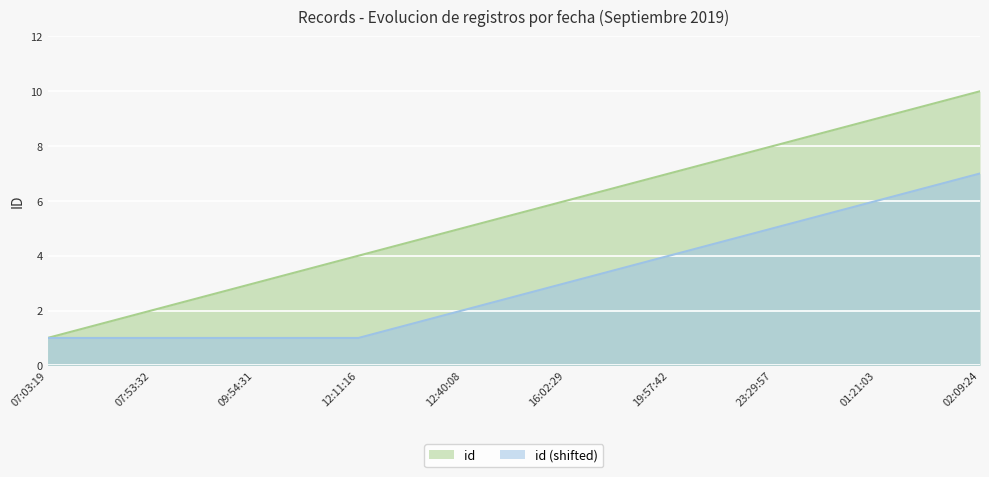

The value of id (shifted) at 07:03:19 is 1. True or false?

True